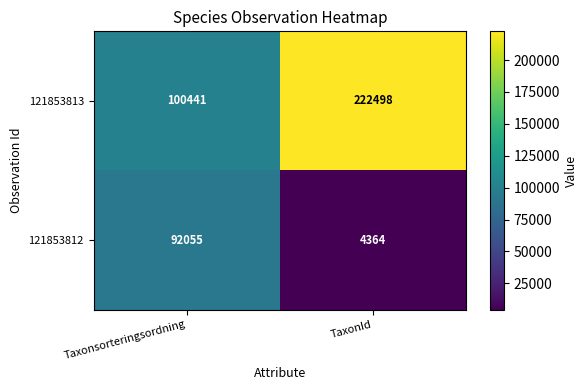

Reading left to right, transcribe all the data shown in this chart.

121853813: 100441	222498
121853812: 92055	4364